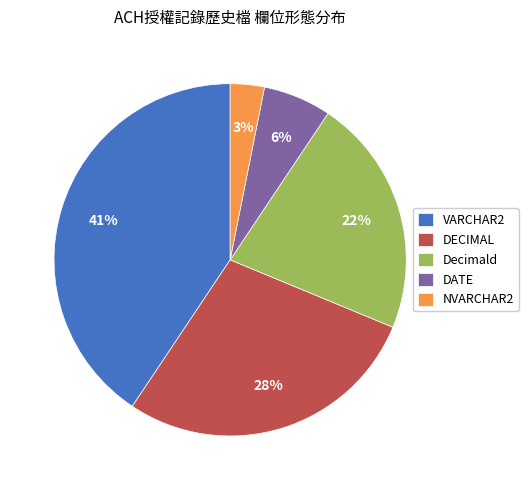

To the nearest percent, what is the combined percentage of VARCHAR2 and DECIMAL?

69%